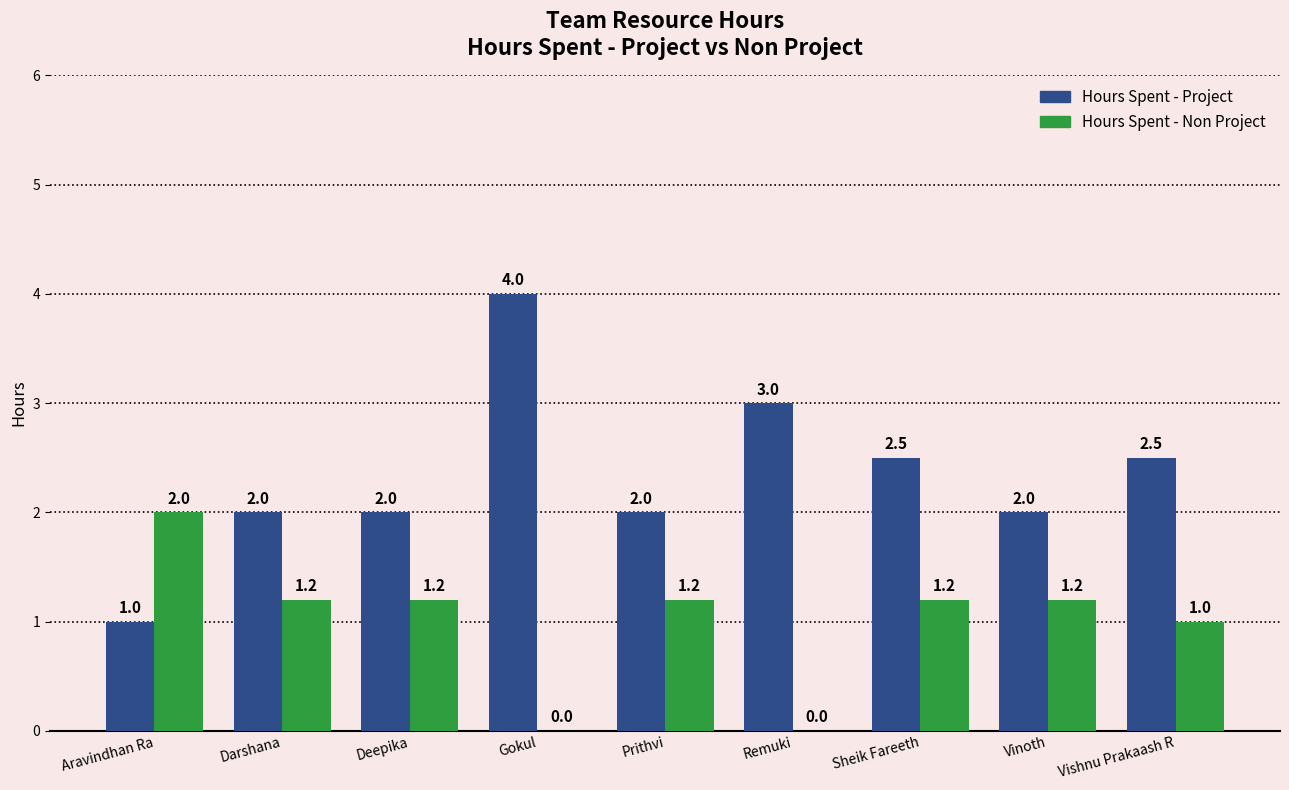

Reading left to right, list all the values displayed in this chart.

Hours Spent - Project: Aravindhan Ra=1.0	Darshana=2.0	Deepika=2.0	Gokul=4.0	Prithvi=2.0	Remuki=3.0	Sheik Fareeth=2.5	Vinoth=2.0	Vishnu Prakaash R=2.5
Hours Spent - Non Project: Aravindhan Ra=2.0	Darshana=1.2	Deepika=1.2	Gokul=0.0	Prithvi=1.2	Remuki=0.0	Sheik Fareeth=1.2	Vinoth=1.2	Vishnu Prakaash R=1.0